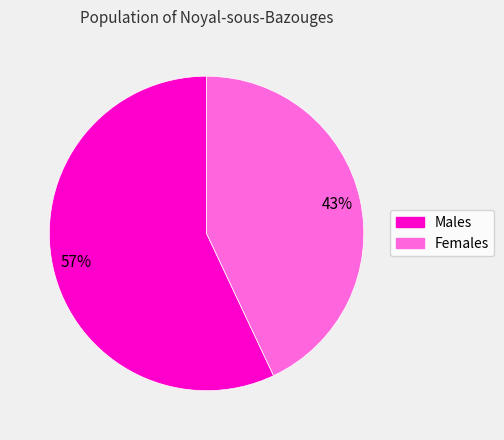

To the nearest percent, what is the difference between the largest and smallest slice percentages?

14%